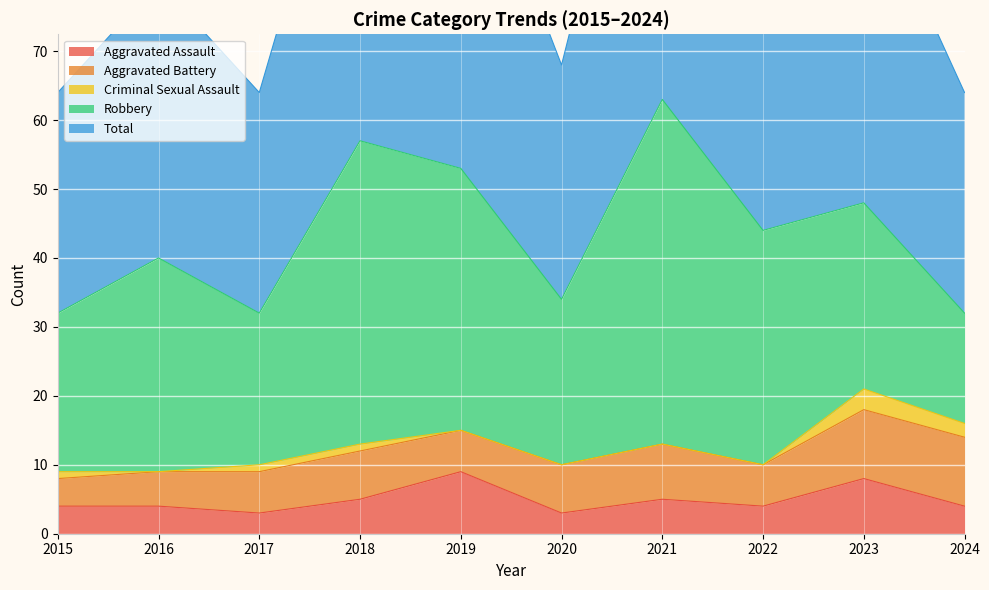

Reading left to right, extract all data points from this chart.

Aggravated Assault: 2015=4	2016=4	2017=3	2018=5	2019=9	2020=3	2021=5	2022=4	2023=8	2024=4
Aggravated Battery: 2015=4	2016=5	2017=6	2018=7	2019=6	2020=7	2021=8	2022=6	2023=10	2024=10
Criminal Sexual Assault: 2015=1	2016=0	2017=1	2018=1	2019=0	2020=0	2021=0	2022=0	2023=3	2024=2
Robbery: 2015=23	2016=31	2017=22	2018=44	2019=38	2020=24	2021=50	2022=34	2023=27	2024=16
Total: 2015=32	2016=40	2017=32	2018=57	2019=53	2020=34	2021=63	2022=44	2023=48	2024=32